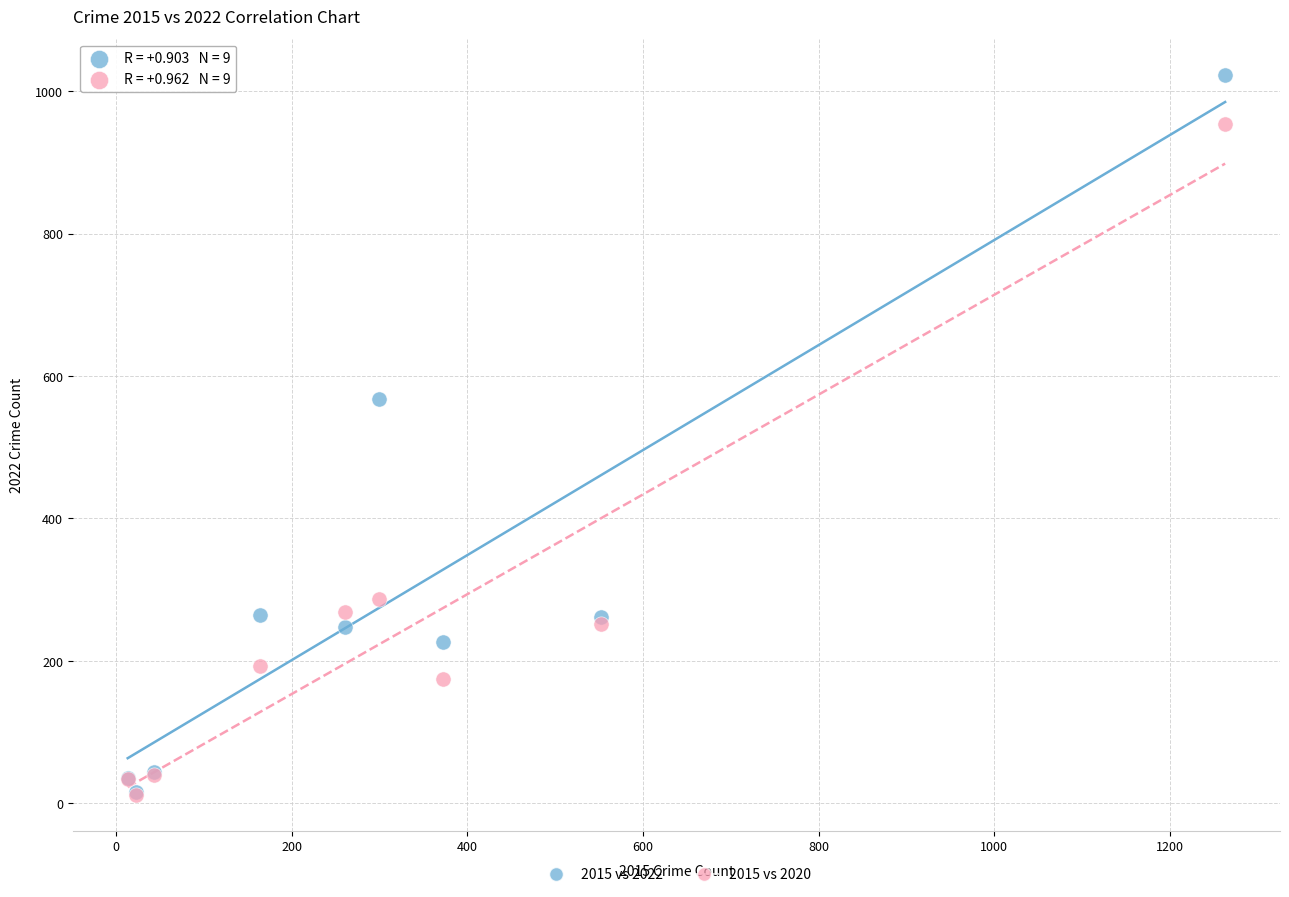

In the 2015 vs 2020 series, what Y value is closest to 483?

287